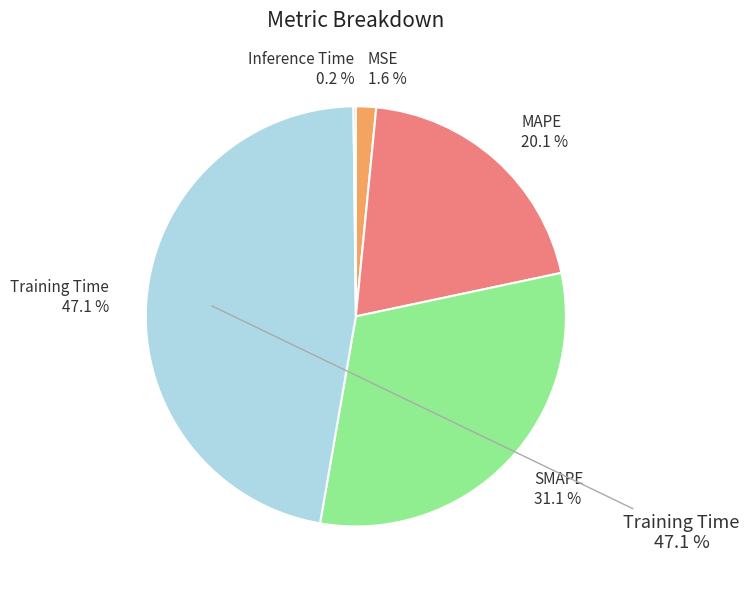

How many slices are in this pie chart?

5